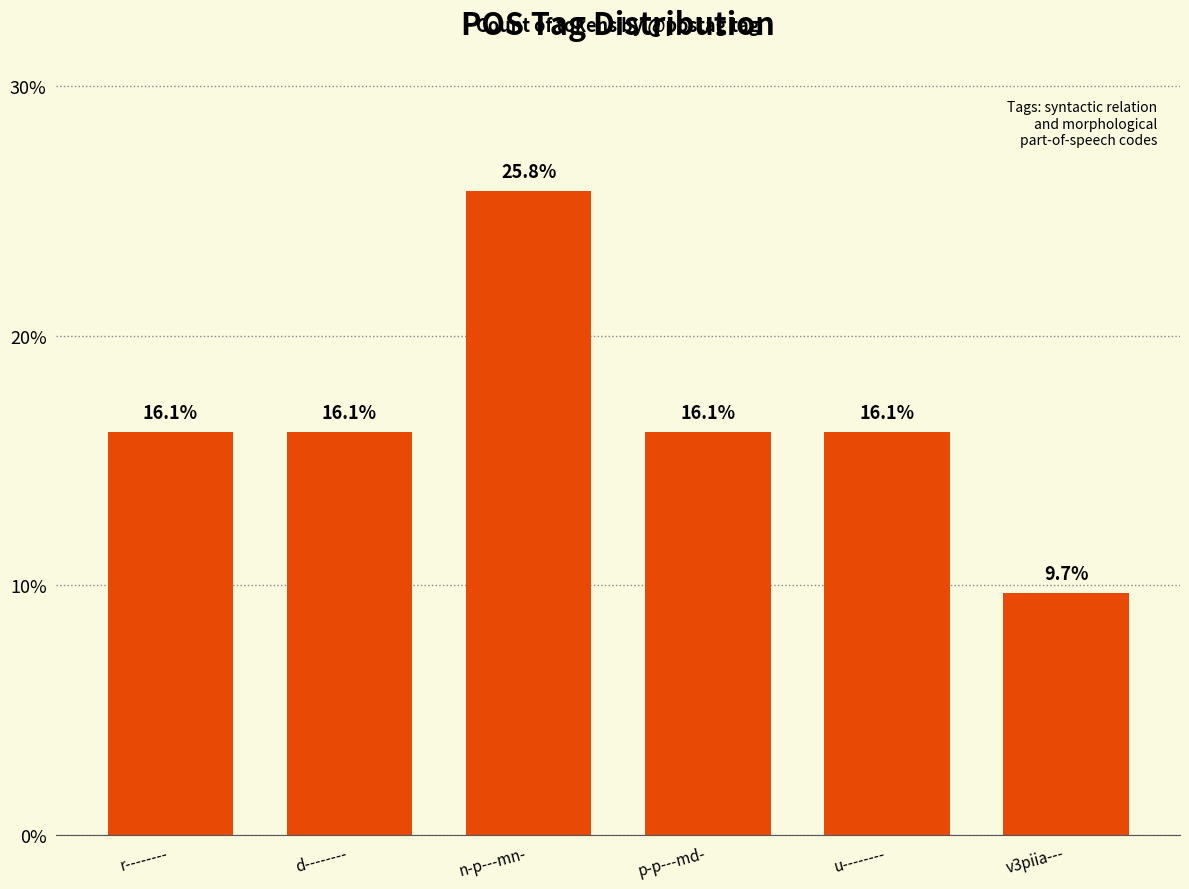

Where does the data first go above 16?

r--------